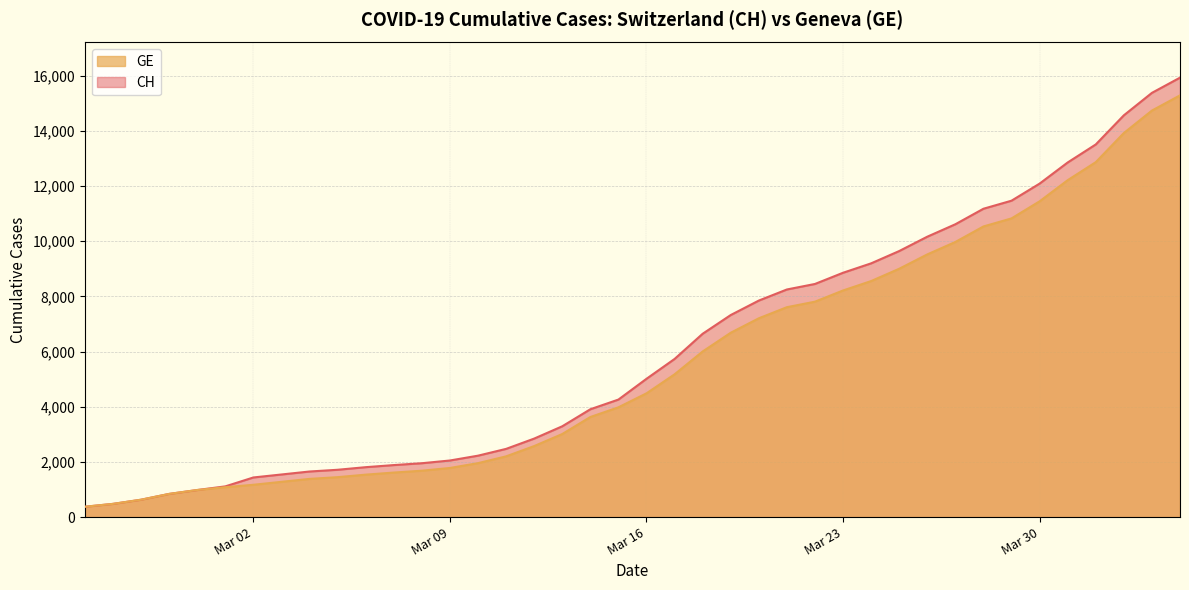

True or false: CH has a value of 637 at 2020-03-06.

False